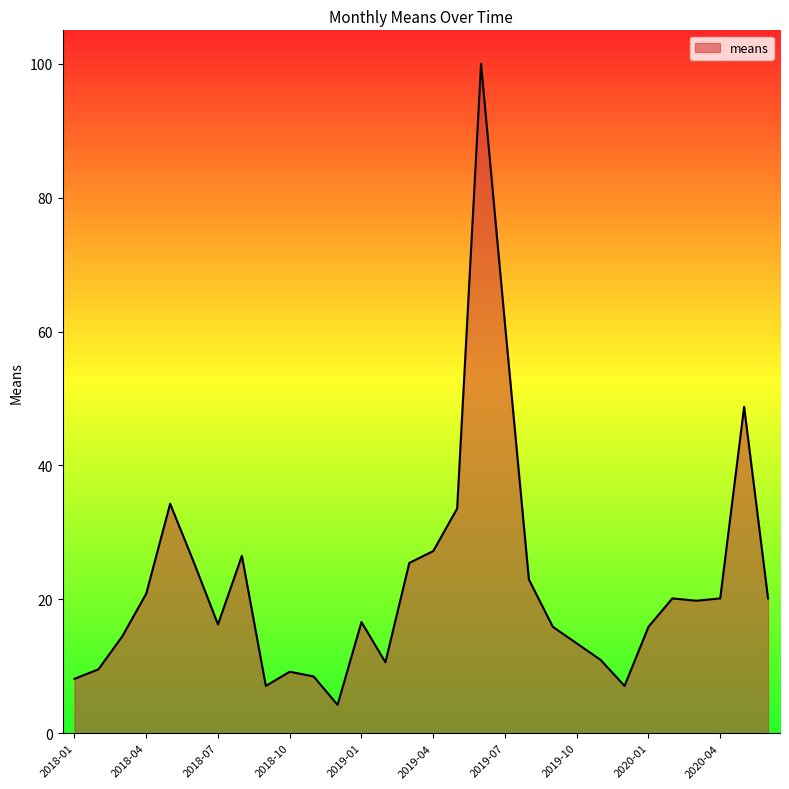

What is the difference between the maximum and minimum values?

95.8